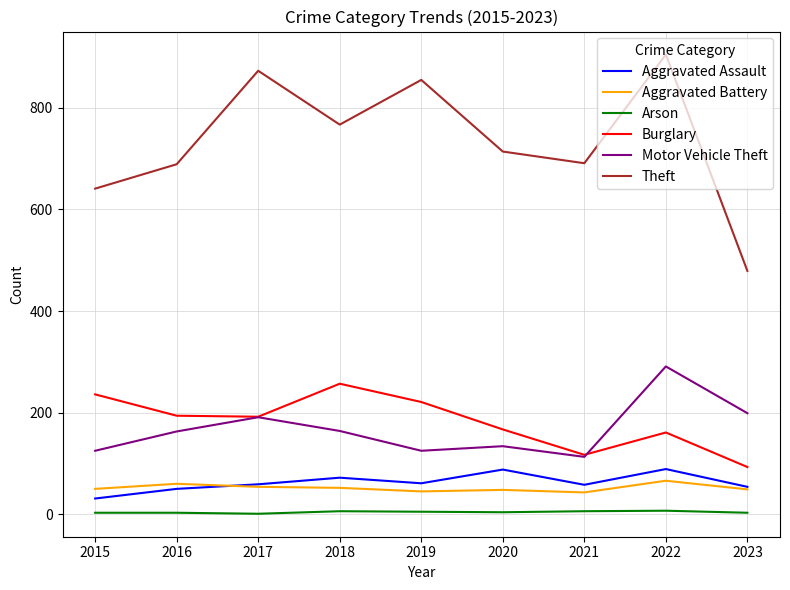

In Motor Vehicle Theft, how many points are lower than both neighbors (excluding endpoints)?

2